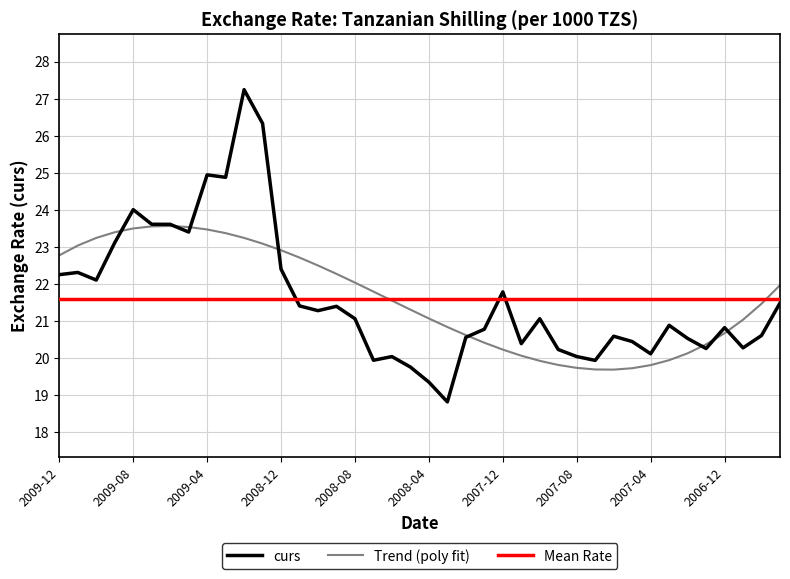

How many lines are shown in the chart?

3